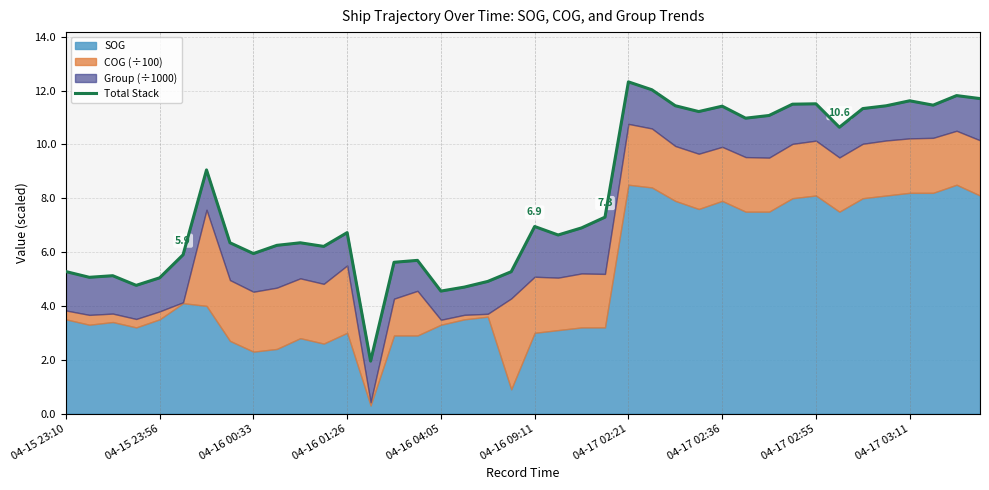

Which has a higher value, 11 or 20?

20